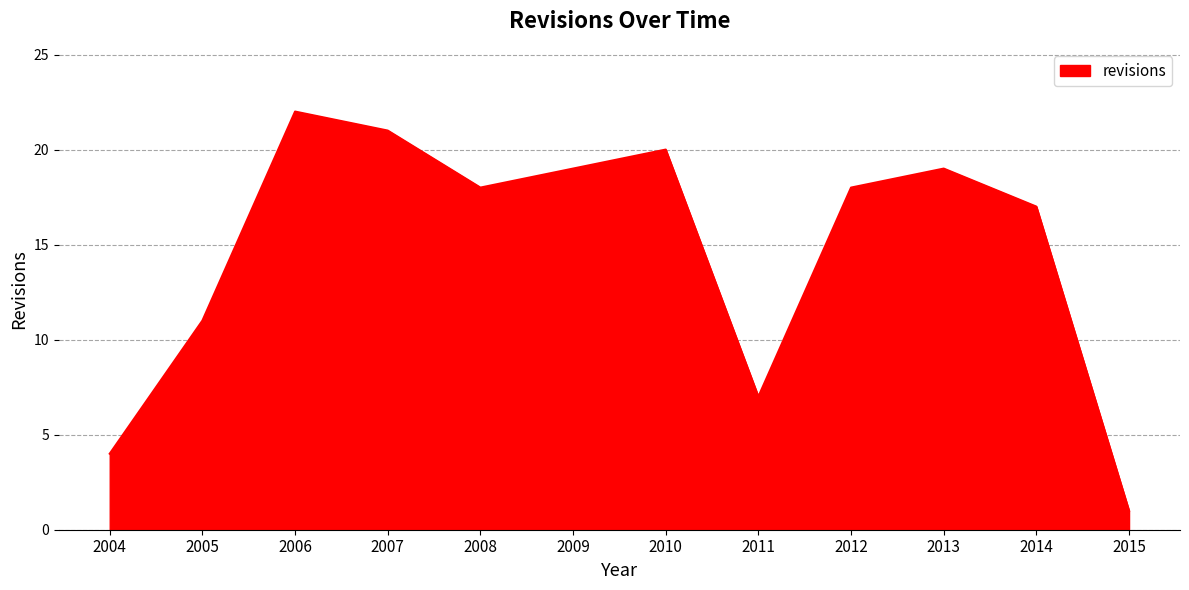

Which has a higher value, 2015 or 2014?

2014